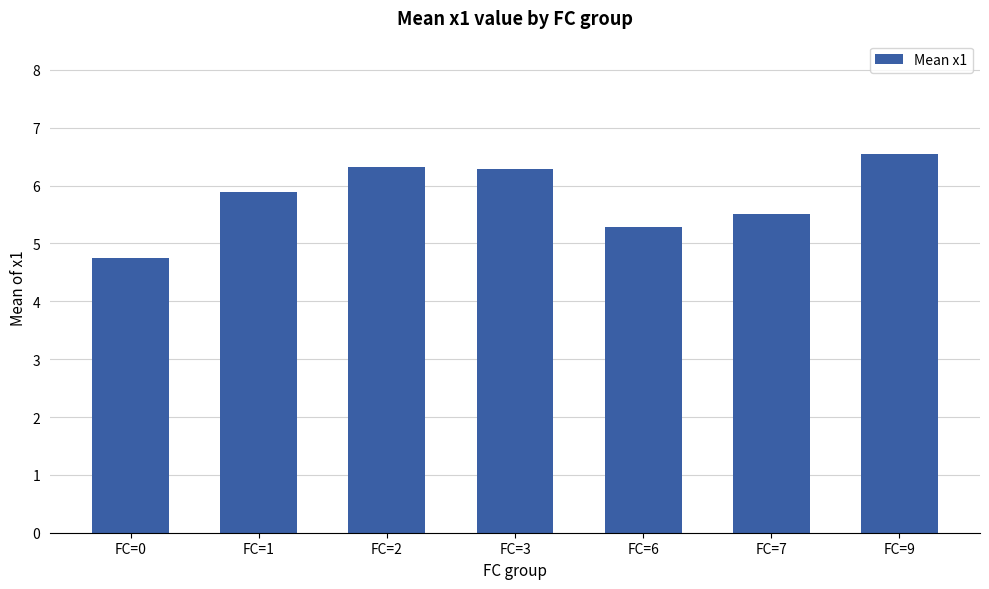

True or false: the data shows 7.6 at FC=7.

False